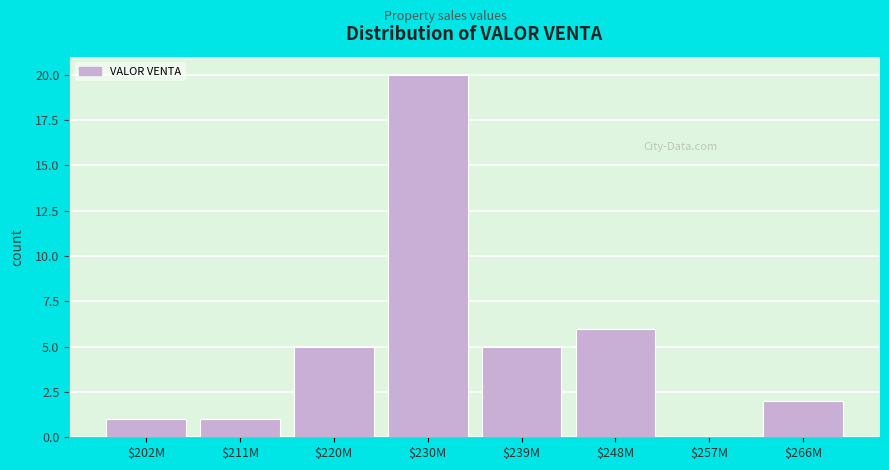

Where is the data nearest to the value 10?

$248M